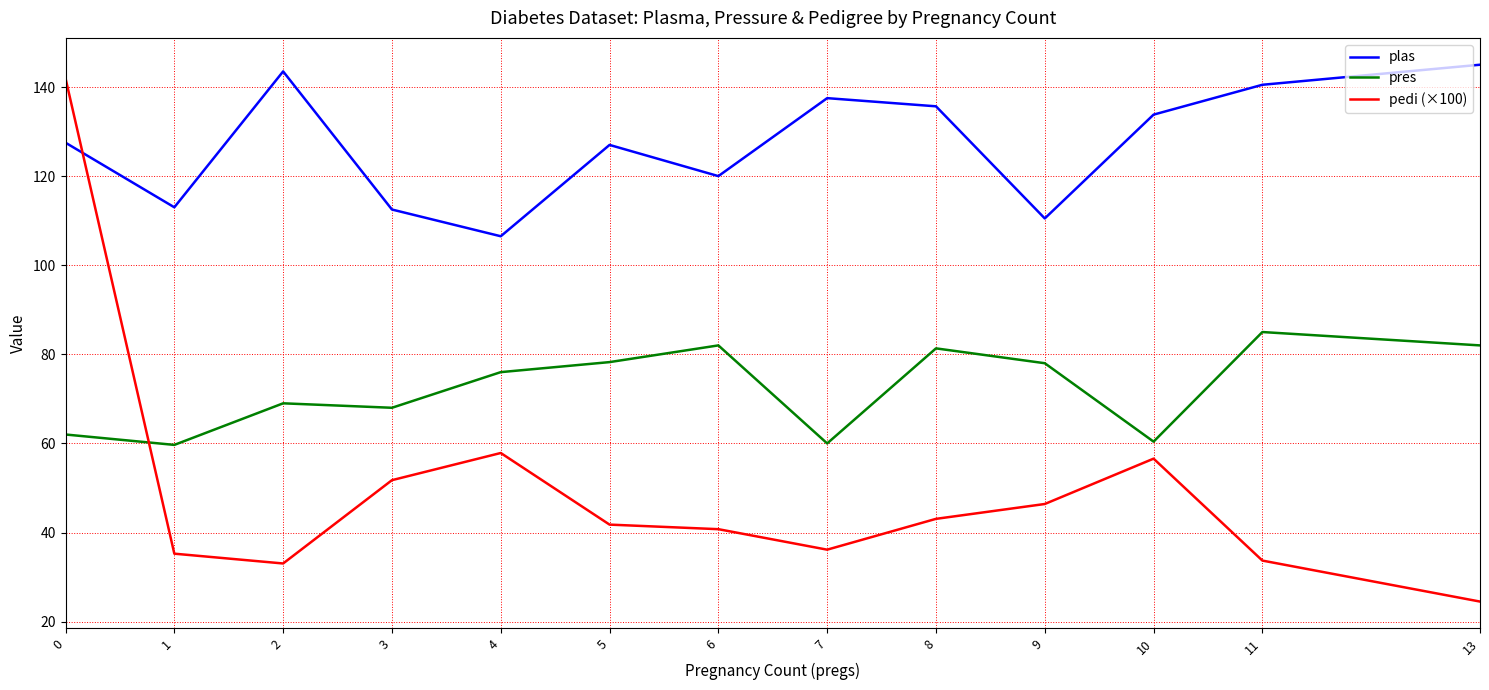

What is the lowest value of the pedi (×100) series?

24.5